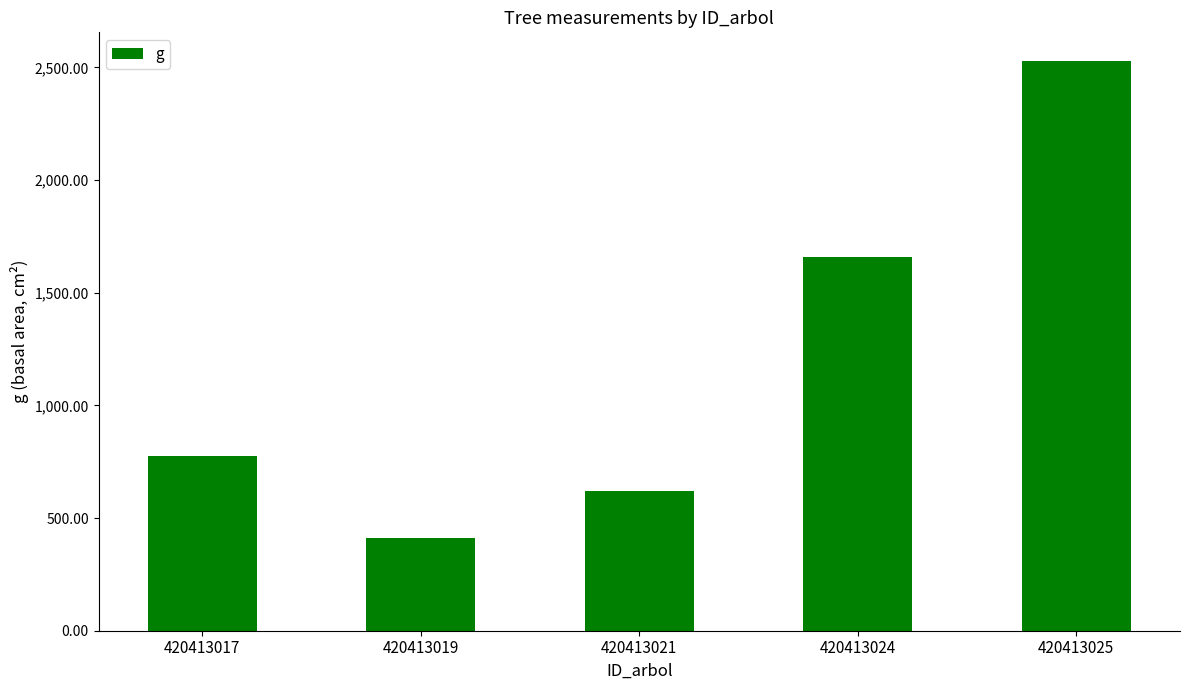

How many data points are above 774?

3